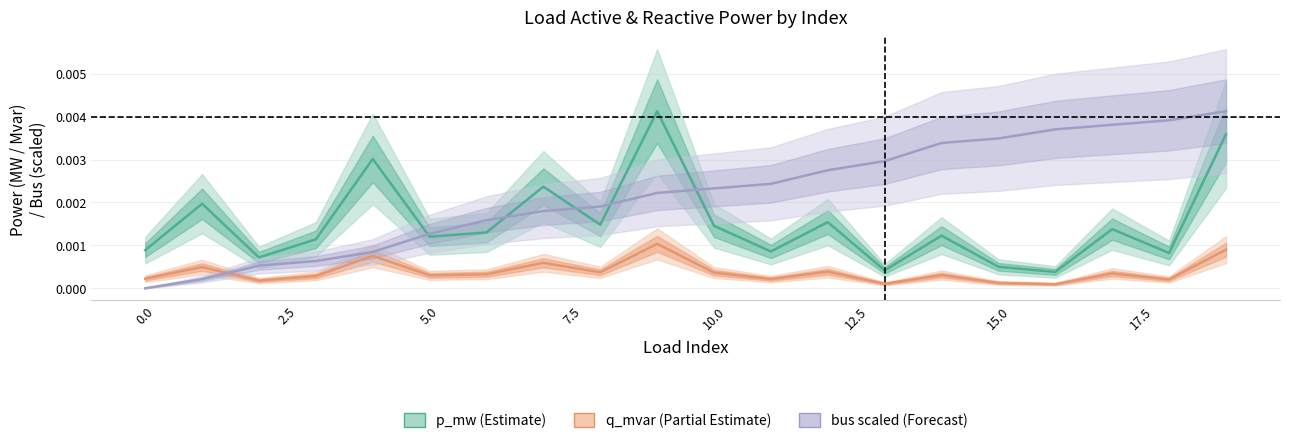

Which series has the largest total across all categories?

bus (Forecast)